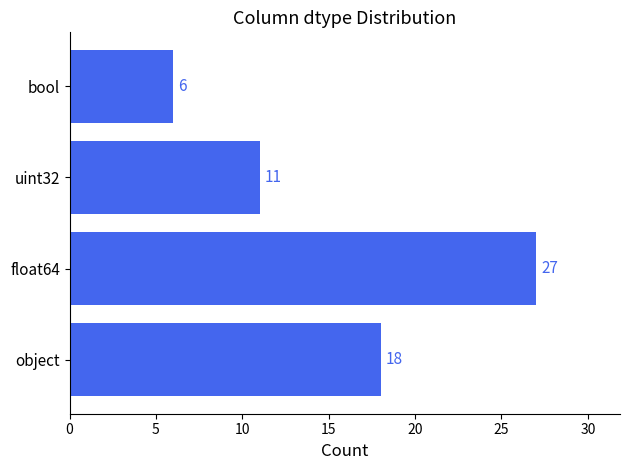

How many data points does each series have?

4